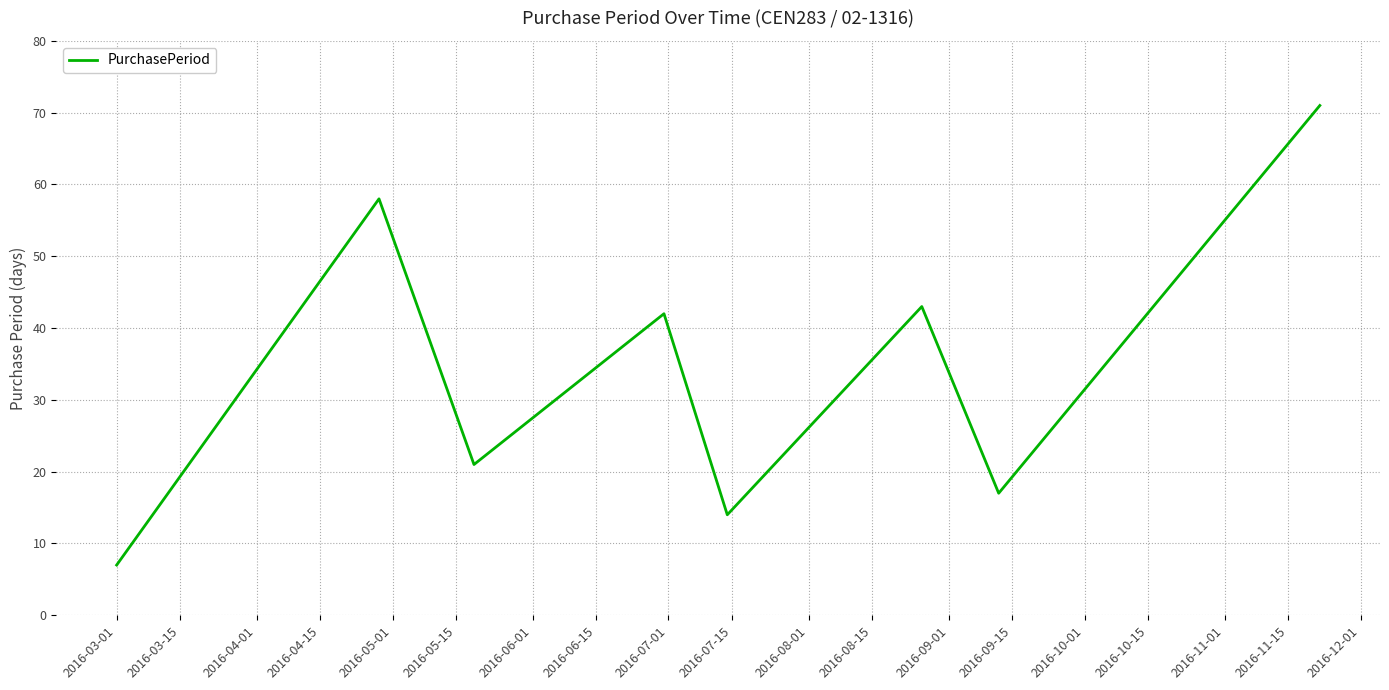

What is the sum of all values?

273